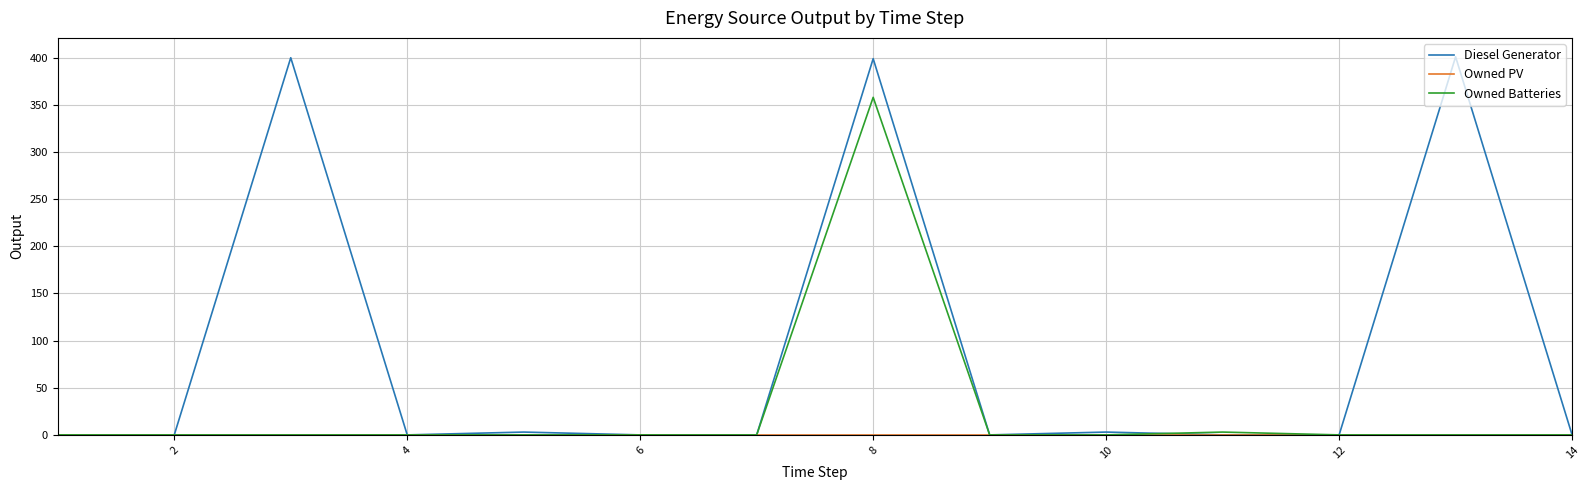

Does the chart have visible grid lines?

Yes